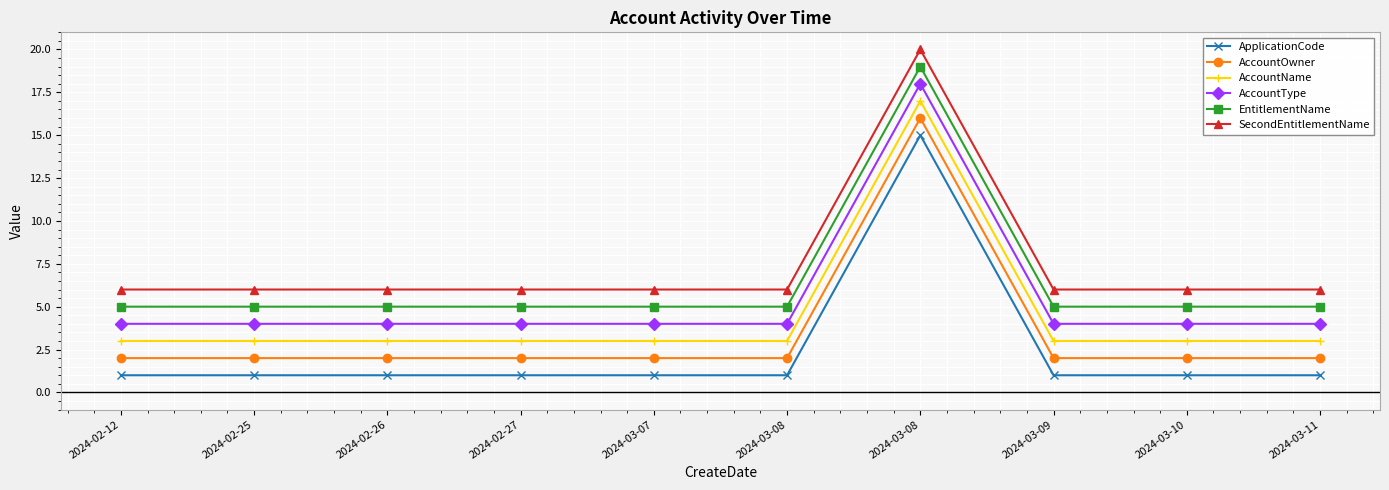

Read the ApplicationCode value at 2024-03-08.

15